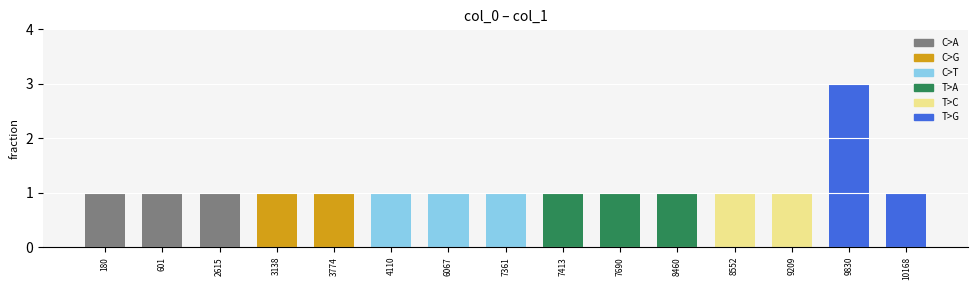

Approximately how many times larger is the value at 9830 compared to 10168?

3.0